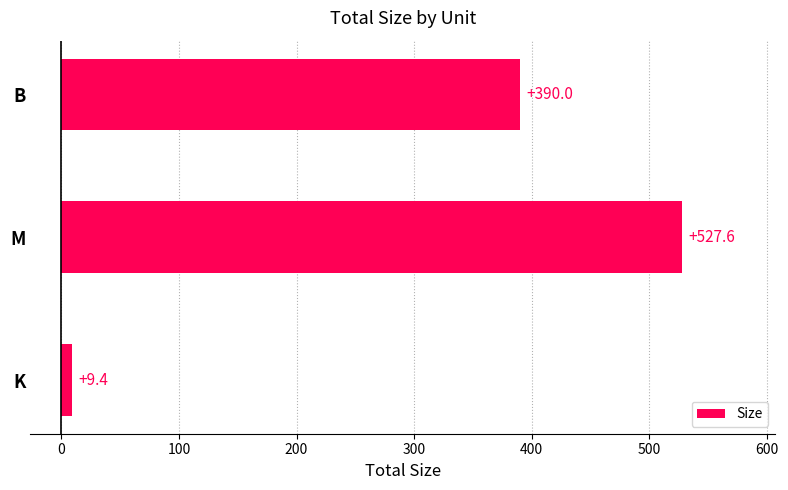

Rank the categories by value from highest to lowest.

M, B, K